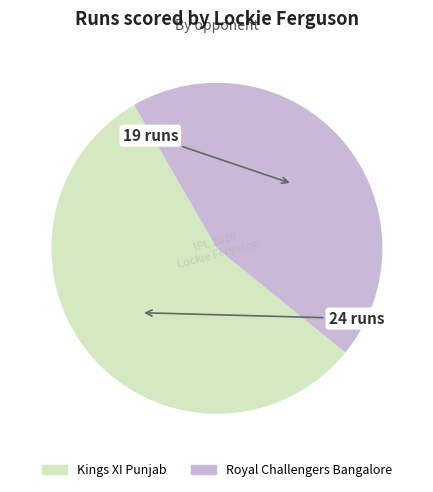

How many segments does this pie chart have?

2